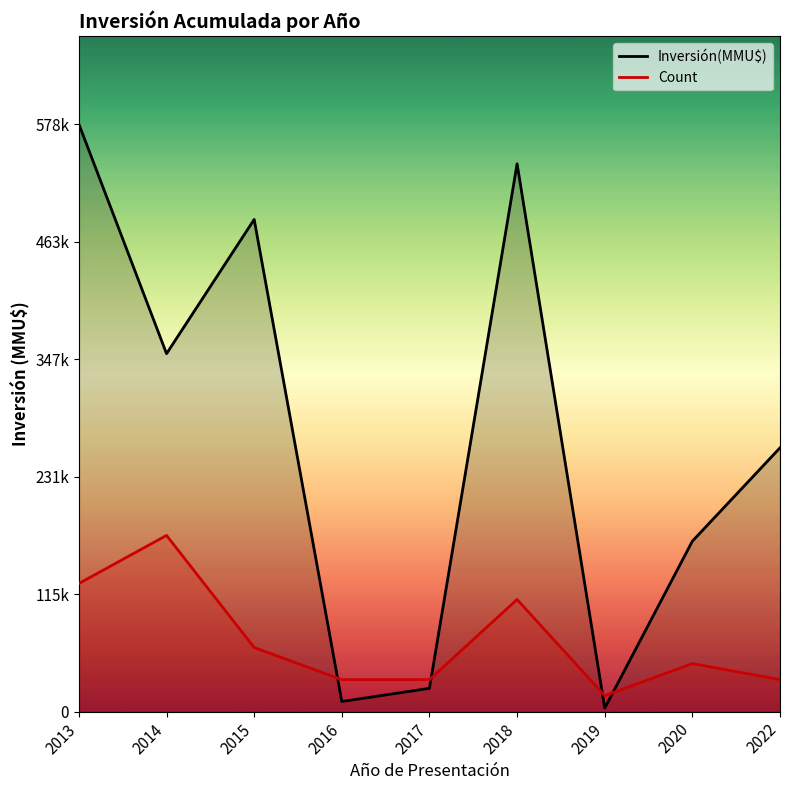

Which has a higher value, 2014 or 2016?

2014